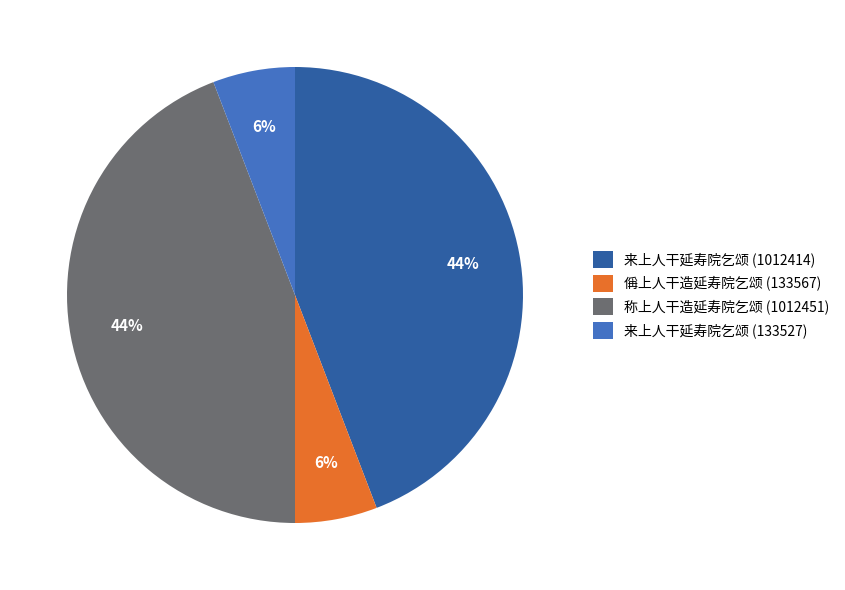

Is the sum of 偁上人干造延寿院乞颂 (133567) and 来上人干延寿院乞颂 (133527) greater than half?

No